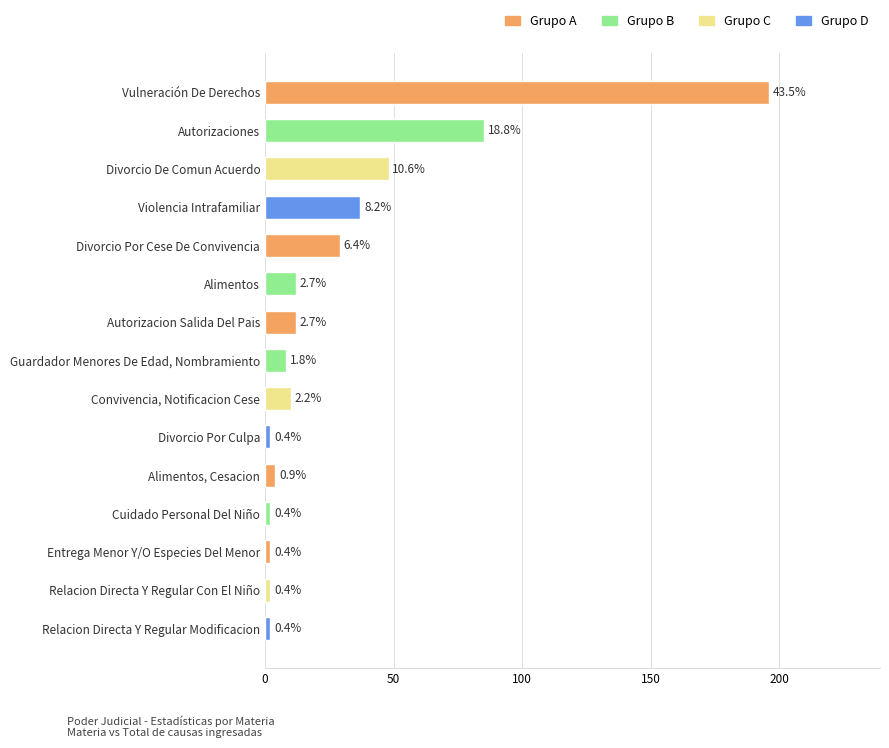

Does the chart contain any negative values?

No